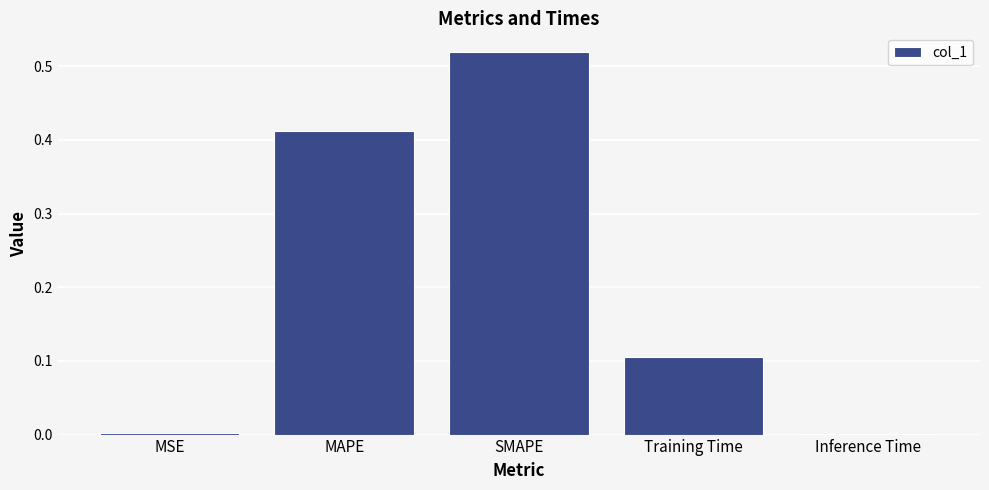

Between MSE and SMAPE, which is larger?

SMAPE